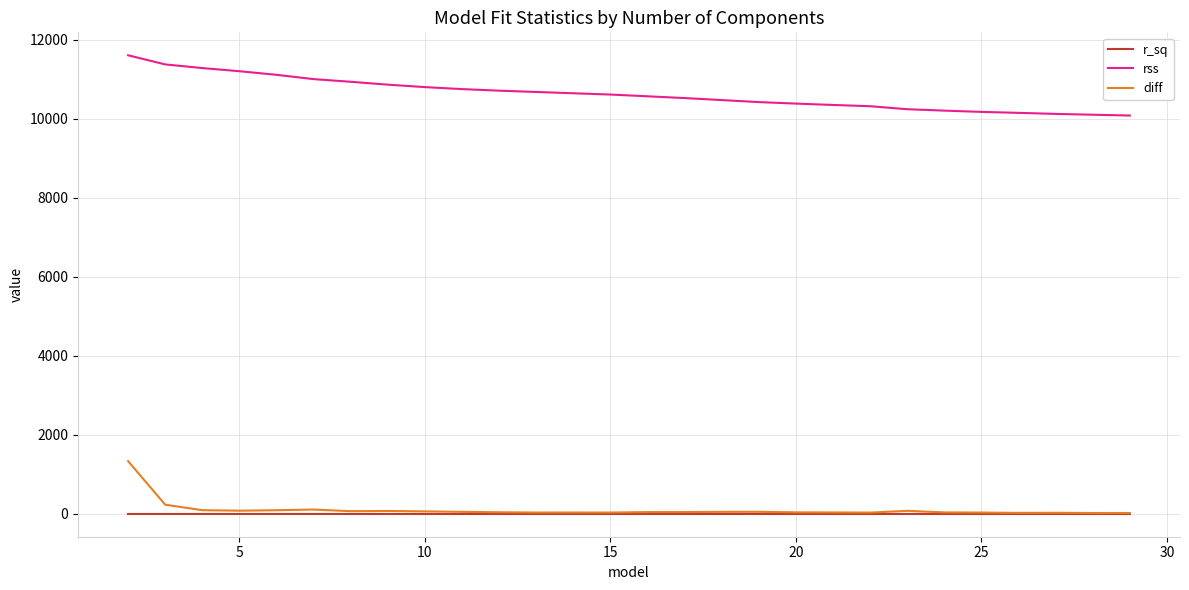

What is the average value of the r_sq series?

1.0